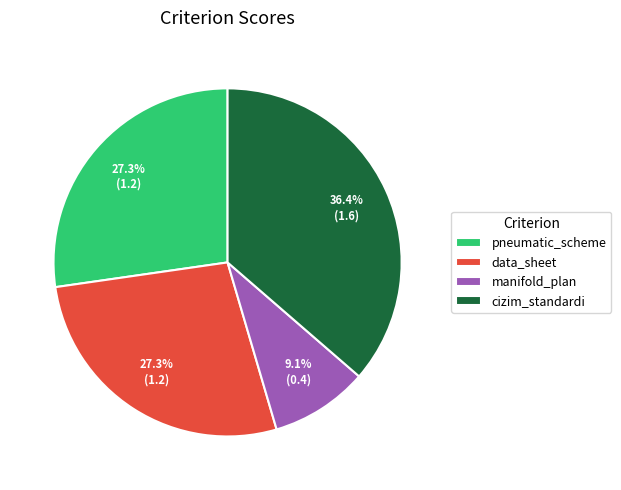

How many slices are in this pie chart?

4